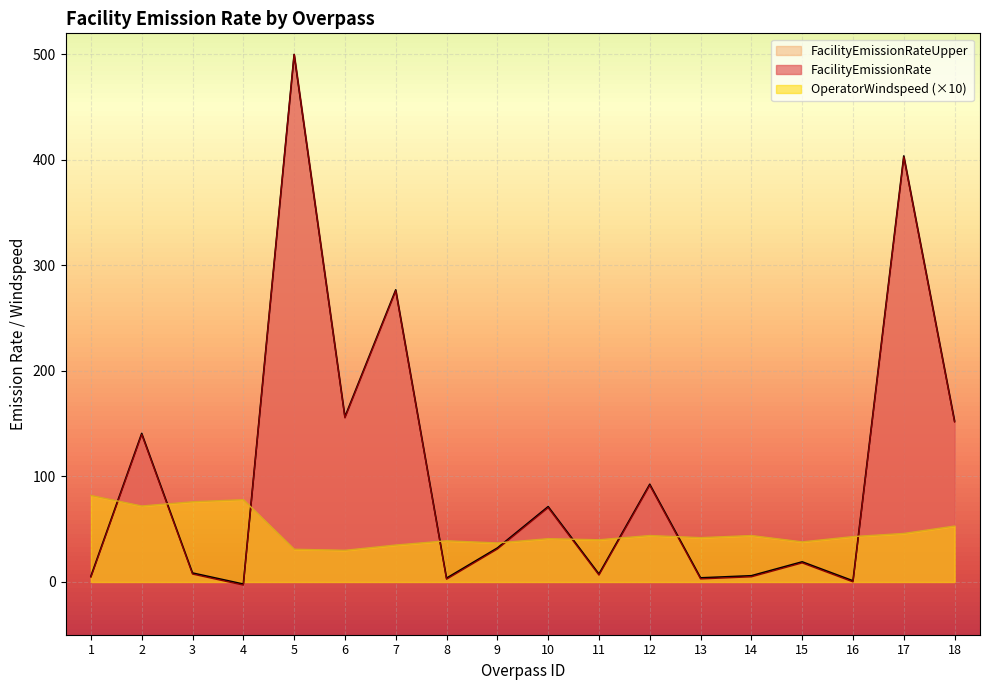

Which series has the largest range (max minus min)?

FacilityEmissionRate